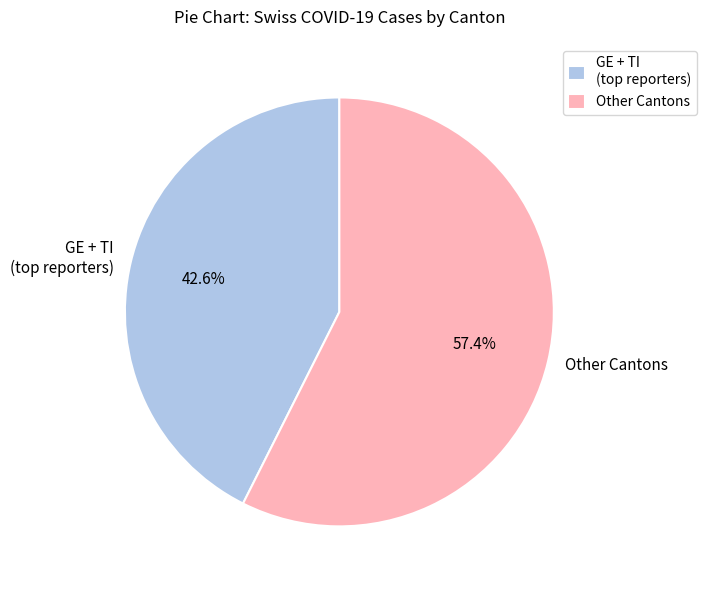

Which category has the smallest portion of the pie?

GE + TI (top reporters)